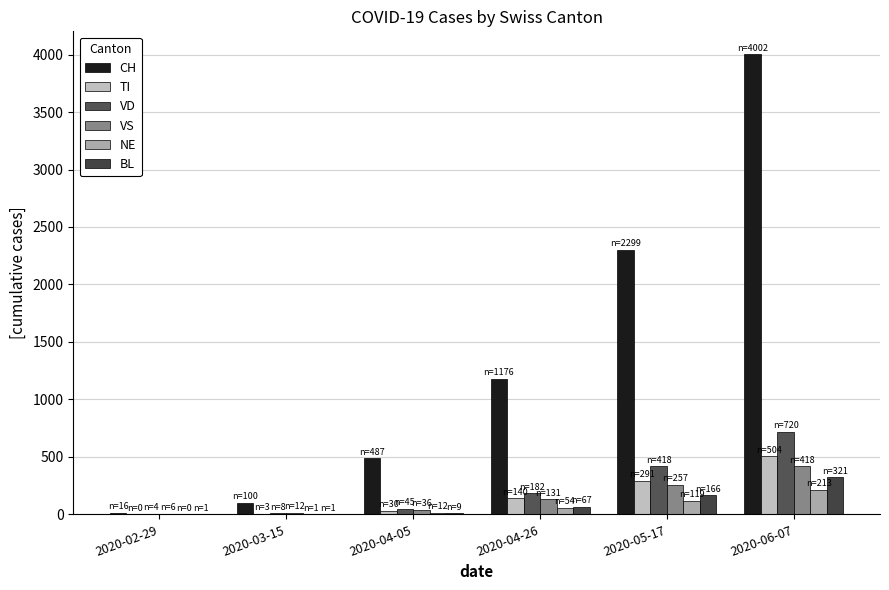

What is the spread (max minus min) of values at 2020-05-17?

2180